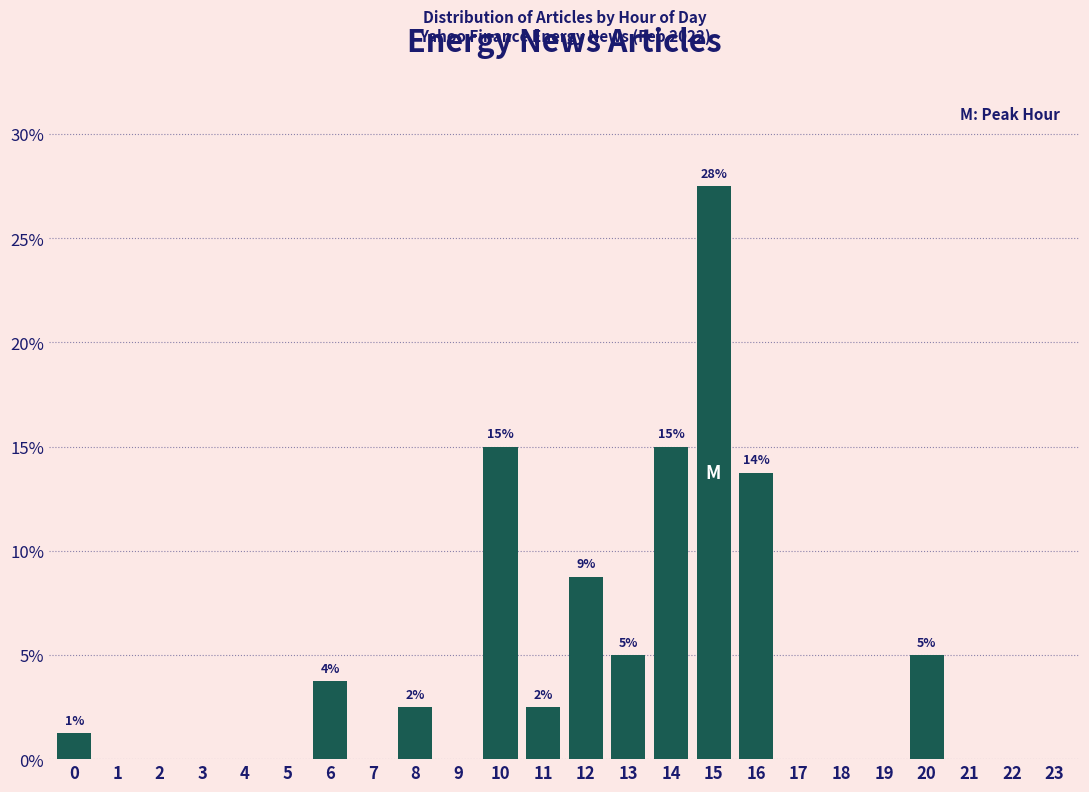

What is the maximum value shown in the chart?

27.5